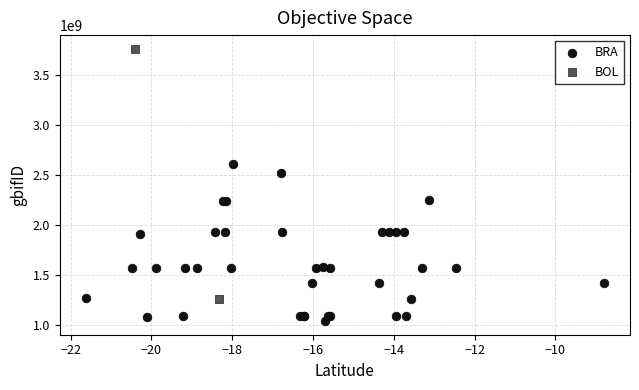

What are all the series names shown in the legend?

BRA, BOL